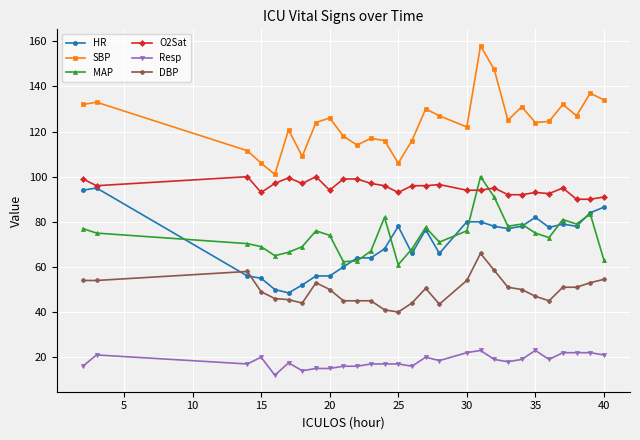

Which series has the largest total across all categories?

SBP